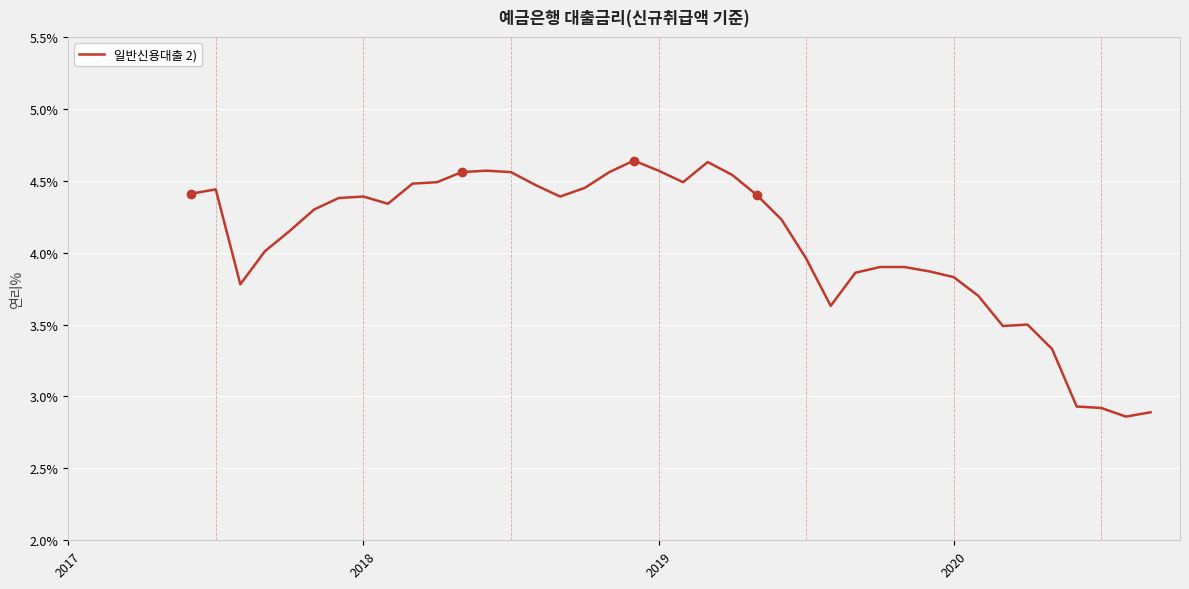

What is the difference between the maximum and minimum values?

1.8